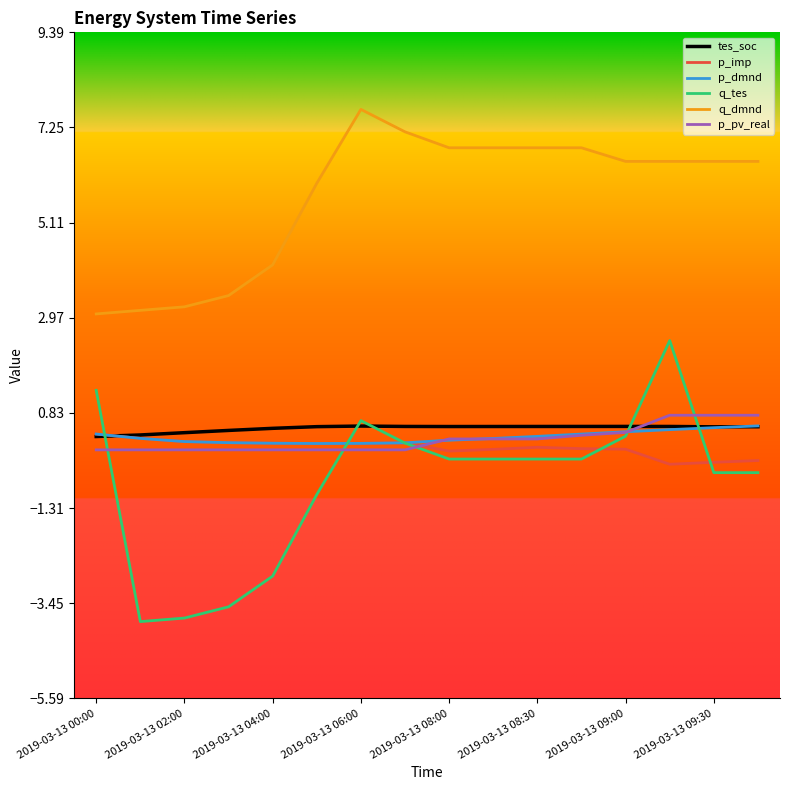

How many distinct data groups are displayed?

6